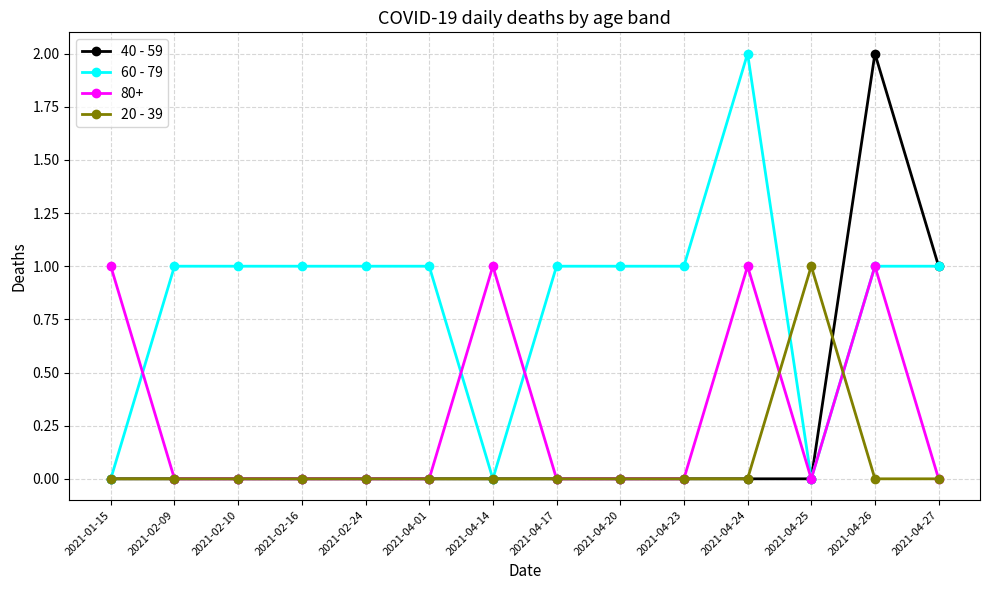

True or false: 80+ has a value of 2 at 2021-01-15.

False